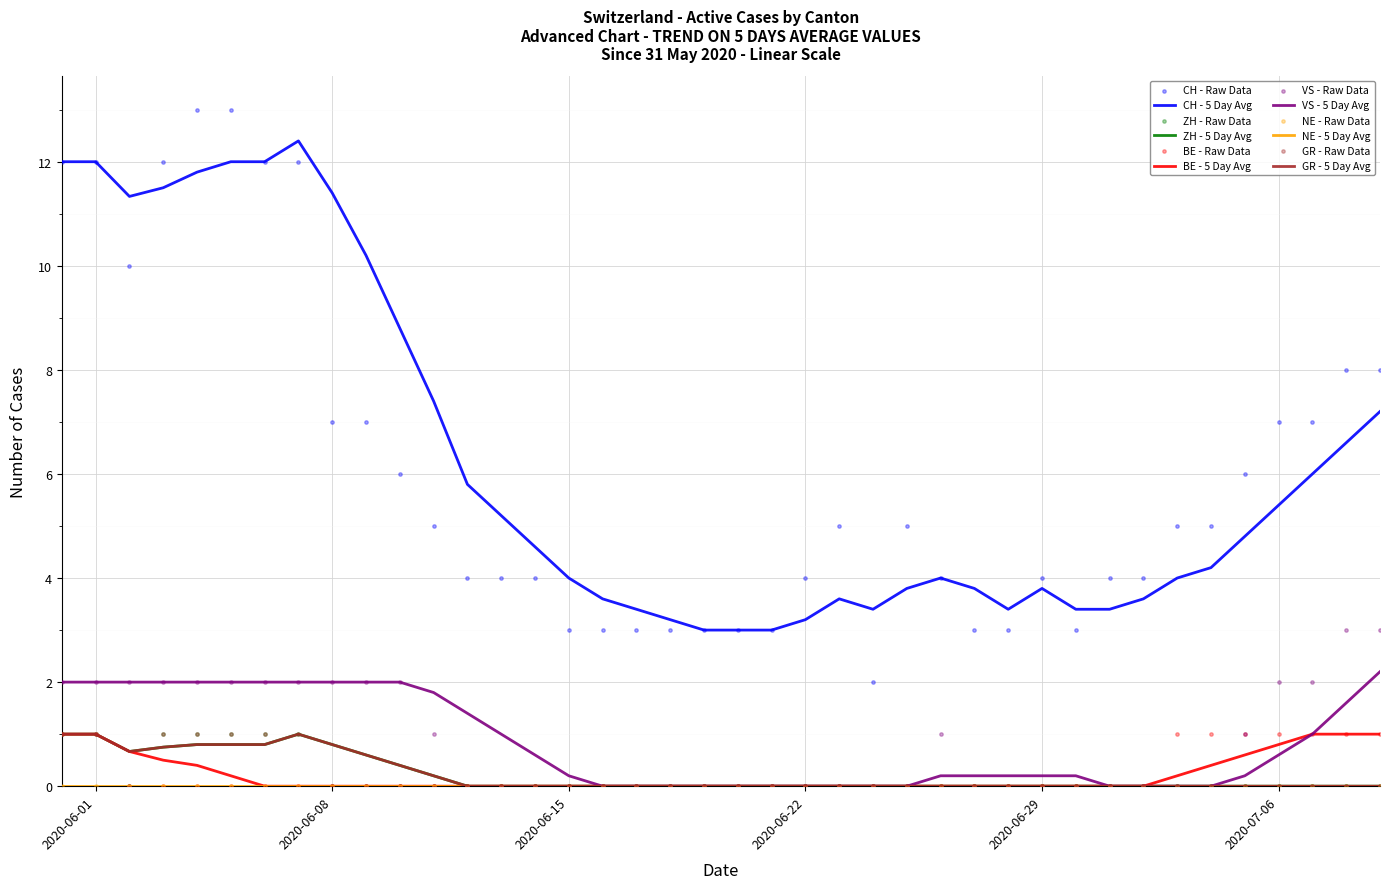

At which category is the sum across all series the highest?

2020-06-01